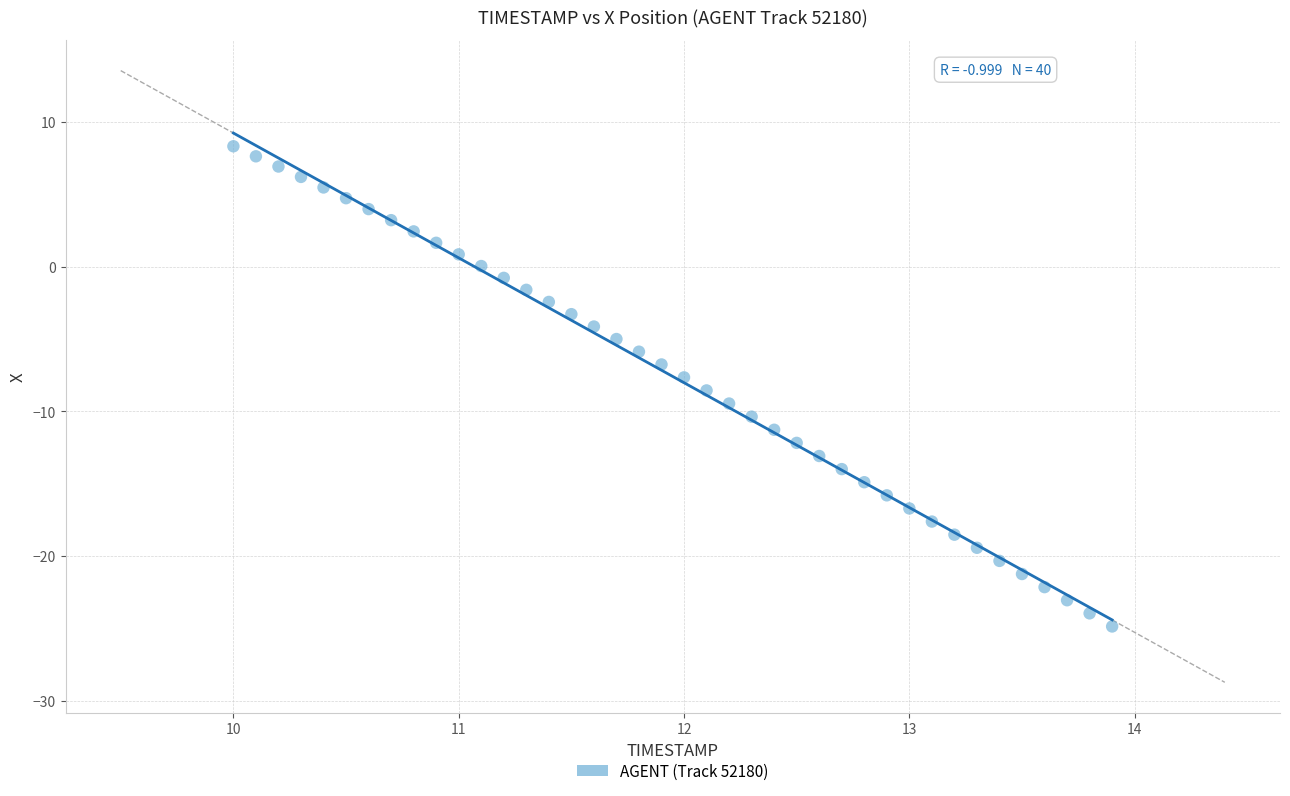

What is the range of Y values (max minus min)?

33.2